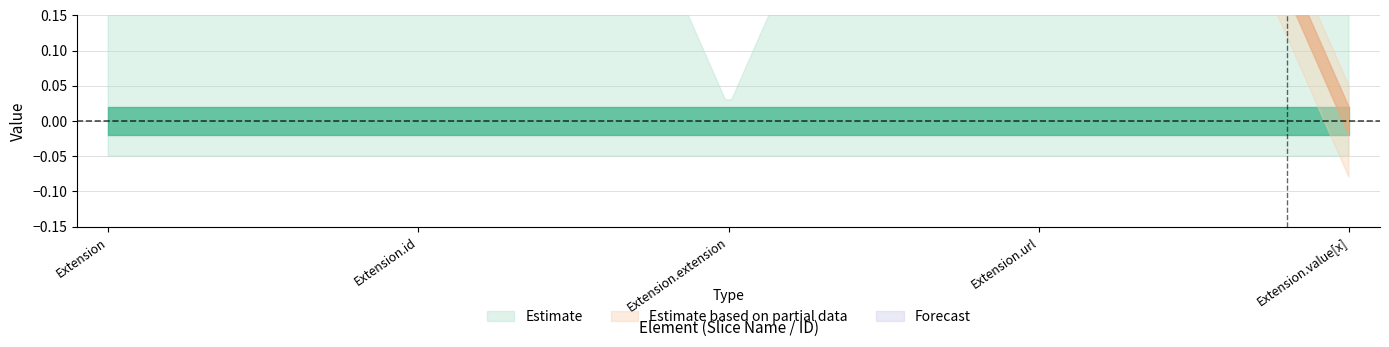

Is it true that Min equals 0 at Extension.url?

False